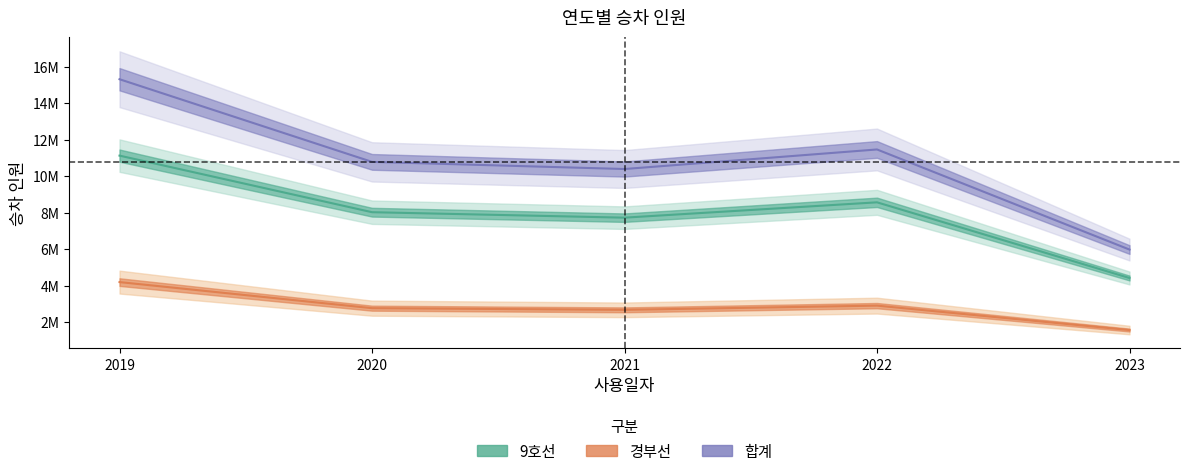

What value does the 경부선 series have at 2021, to the nearest 10?

2667450